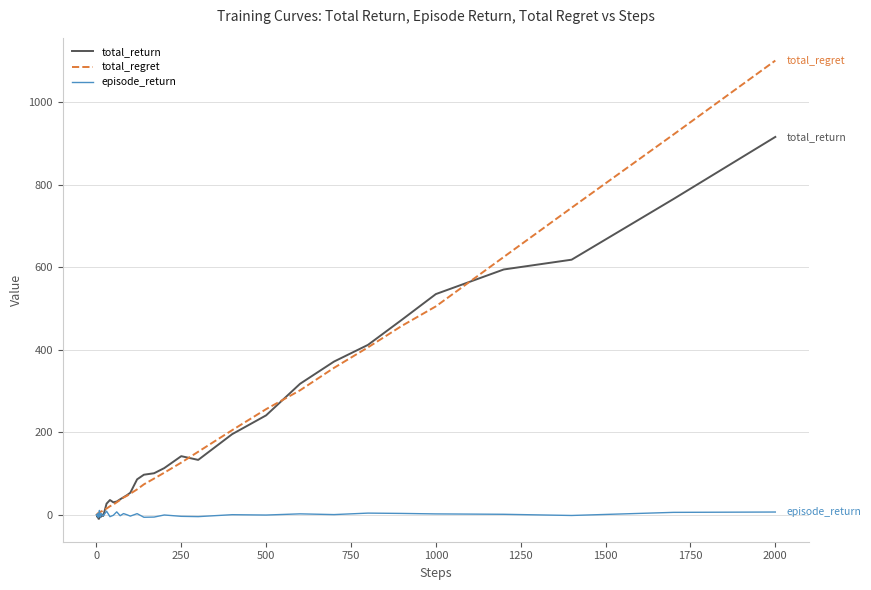

Which series has the largest range (max minus min)?

total_regret